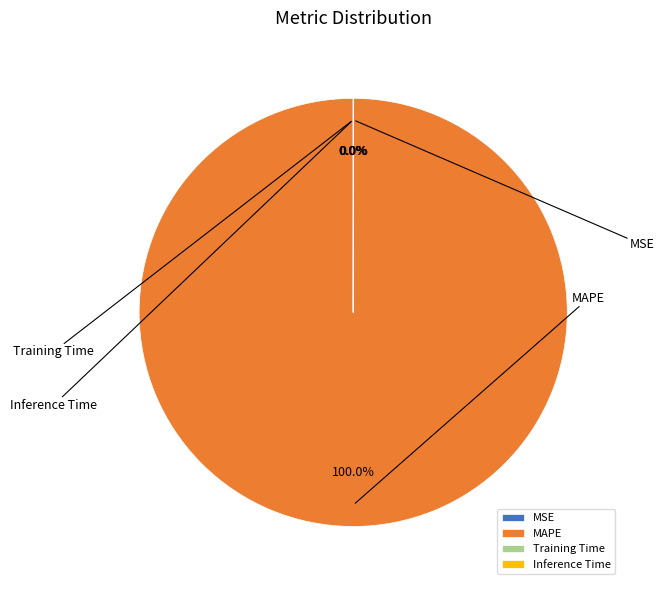

What is the largest slice in the pie chart?

MAPE